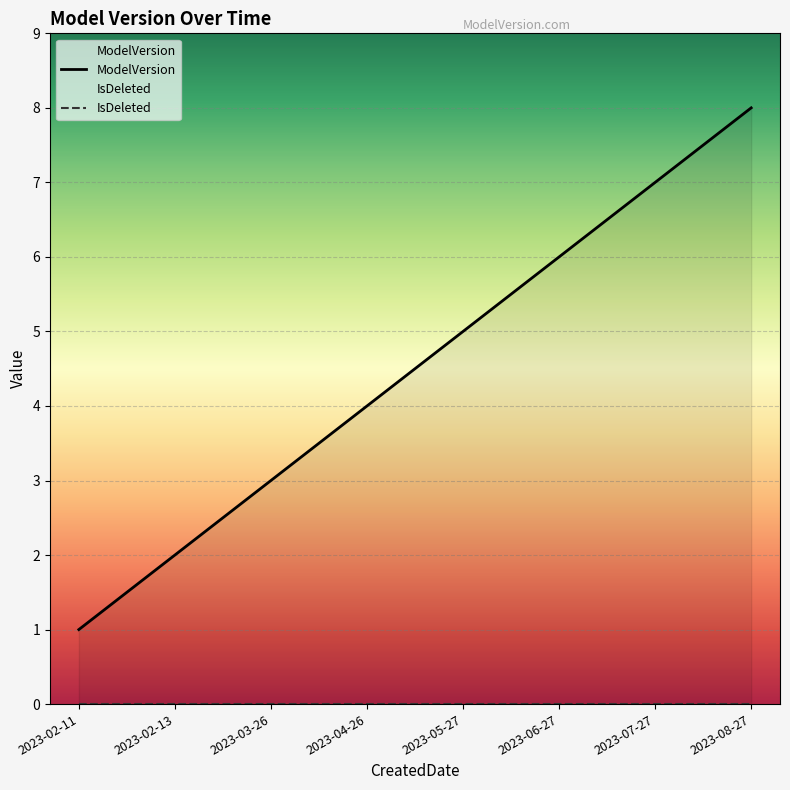

What is the difference between the values at 2023-04-26 and 2023-02-13?

2